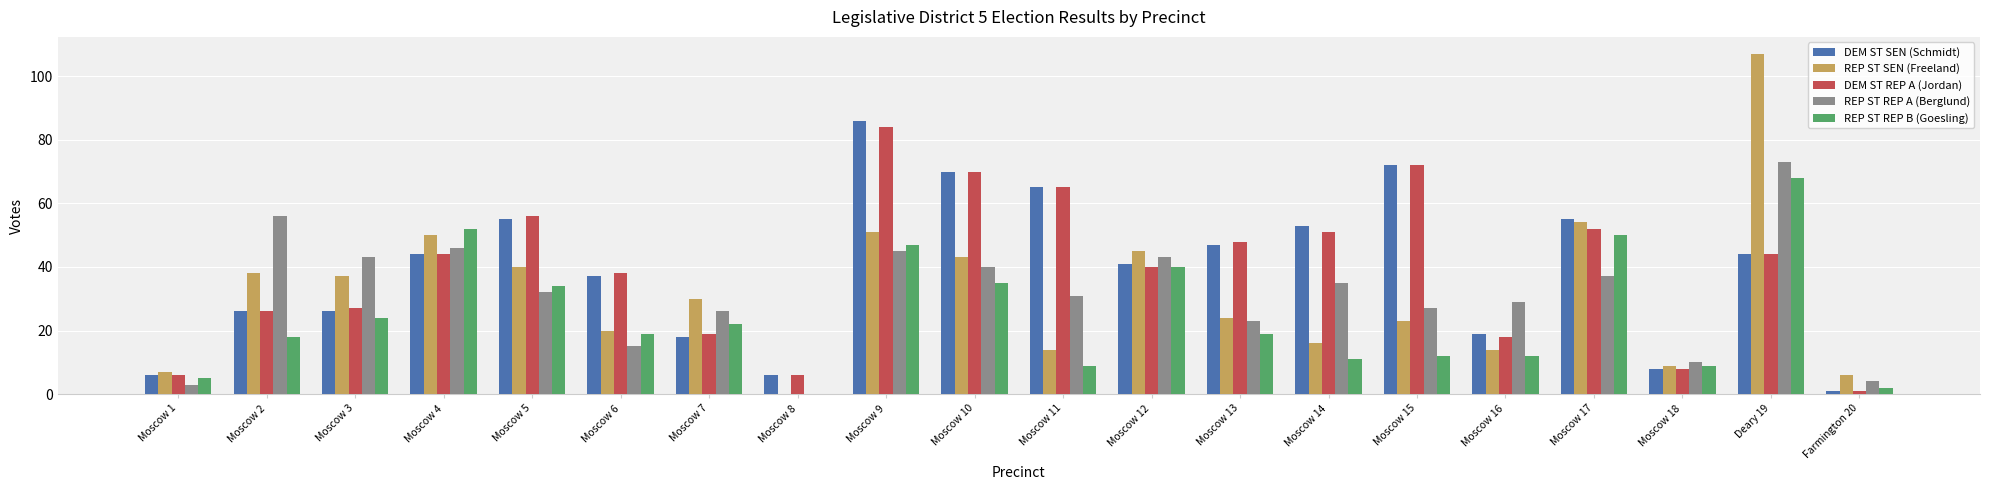

Reading left to right, extract all data points from this chart.

DEM ST SEN (Schmidt): Moscow 1=6	Moscow 2=26	Moscow 3=26	Moscow 4=44	Moscow 5=55	Moscow 6=37	Moscow 7=18	Moscow 8=6	Moscow 9=86	Moscow 10=70	Moscow 11=65	Moscow 12=41	Moscow 13=47	Moscow 14=53	Moscow 15=72	Moscow 16=19	Moscow 17=55	Moscow 18=8	Deary 19=44	Farmington 20=1
REP ST SEN (Freeland): Moscow 1=7	Moscow 2=38	Moscow 3=37	Moscow 4=50	Moscow 5=40	Moscow 6=20	Moscow 7=30	Moscow 8=0	Moscow 9=51	Moscow 10=43	Moscow 11=14	Moscow 12=45	Moscow 13=24	Moscow 14=16	Moscow 15=23	Moscow 16=14	Moscow 17=54	Moscow 18=9	Deary 19=107	Farmington 20=6
DEM ST REP A (Jordan): Moscow 1=6	Moscow 2=26	Moscow 3=27	Moscow 4=44	Moscow 5=56	Moscow 6=38	Moscow 7=19	Moscow 8=6	Moscow 9=84	Moscow 10=70	Moscow 11=65	Moscow 12=40	Moscow 13=48	Moscow 14=51	Moscow 15=72	Moscow 16=18	Moscow 17=52	Moscow 18=8	Deary 19=44	Farmington 20=1
REP ST REP A (Berglund): Moscow 1=3	Moscow 2=56	Moscow 3=43	Moscow 4=46	Moscow 5=32	Moscow 6=15	Moscow 7=26	Moscow 8=0	Moscow 9=45	Moscow 10=40	Moscow 11=31	Moscow 12=43	Moscow 13=23	Moscow 14=35	Moscow 15=27	Moscow 16=29	Moscow 17=37	Moscow 18=10	Deary 19=73	Farmington 20=4
REP ST REP B (Goesling): Moscow 1=5	Moscow 2=18	Moscow 3=24	Moscow 4=52	Moscow 5=34	Moscow 6=19	Moscow 7=22	Moscow 8=0	Moscow 9=47	Moscow 10=35	Moscow 11=9	Moscow 12=40	Moscow 13=19	Moscow 14=11	Moscow 15=12	Moscow 16=12	Moscow 17=50	Moscow 18=9	Deary 19=68	Farmington 20=2